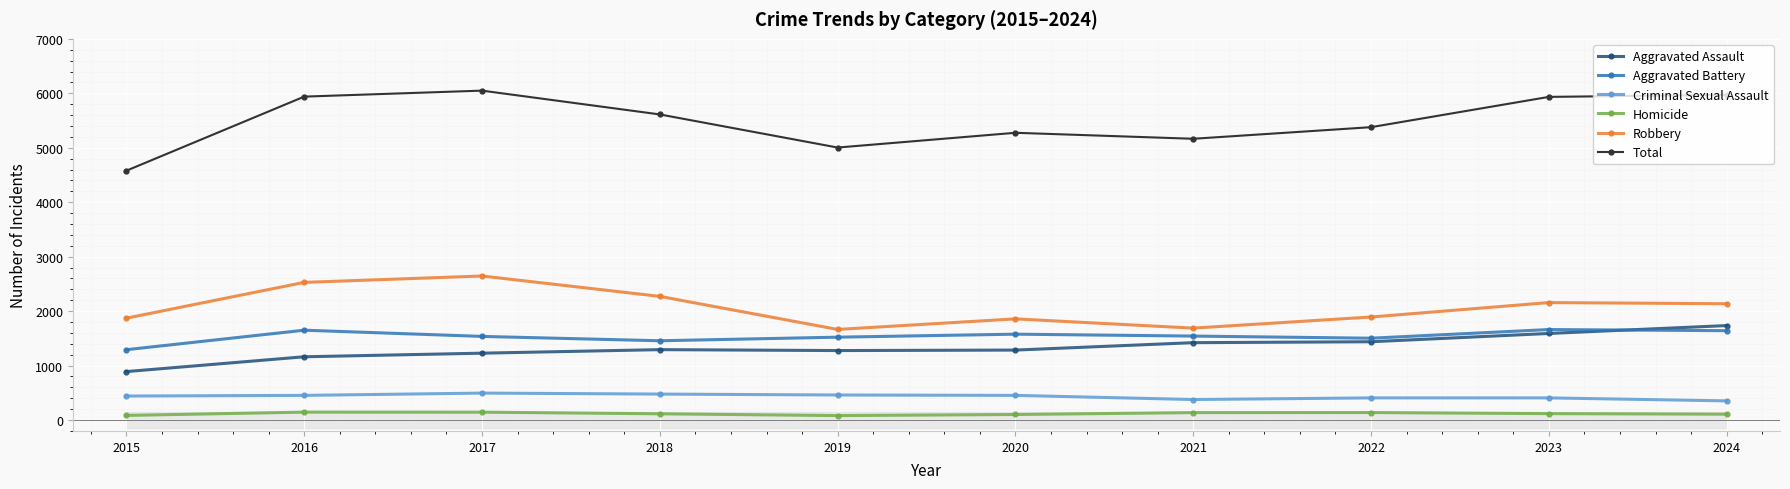

At how many categories does at least one series exceed 472?

10